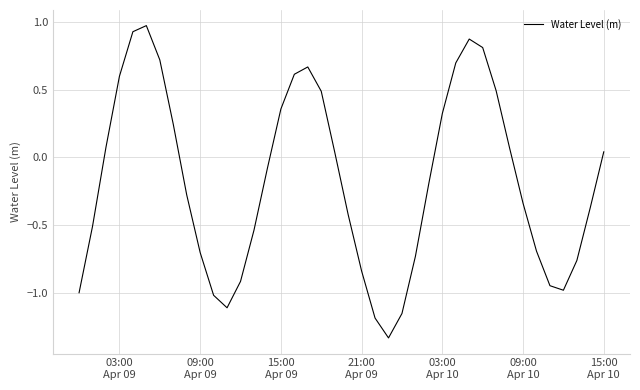

What is the difference between the maximum and minimum values?

2.3